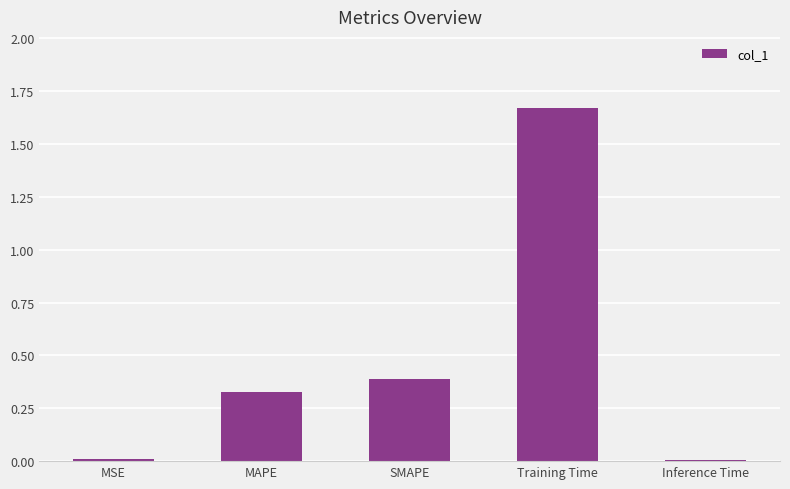

Which has a higher value, Inference Time or SMAPE?

SMAPE